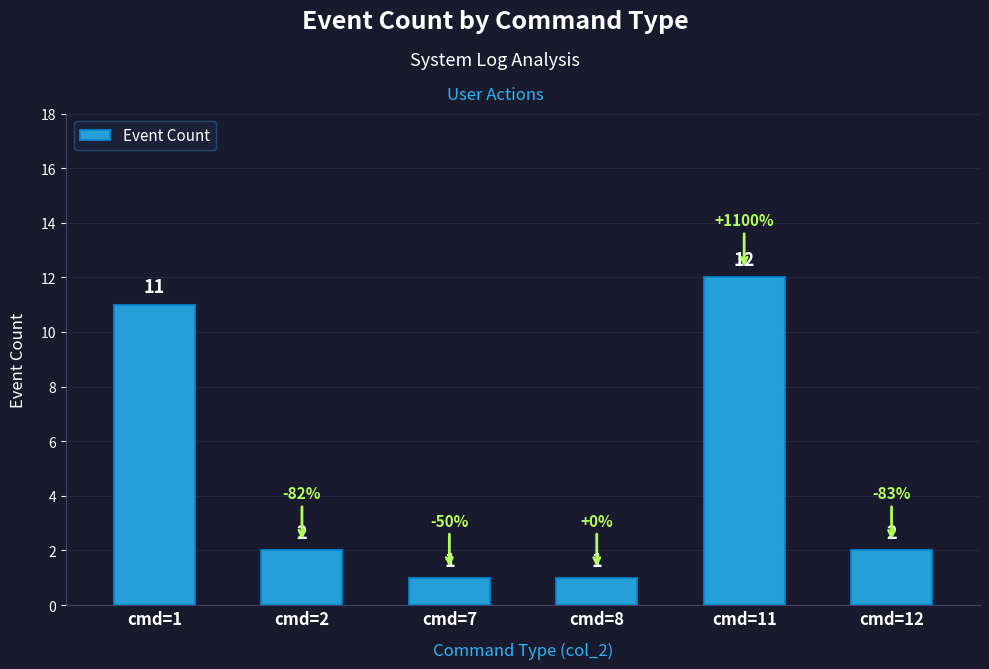

What is the difference between the maximum and minimum values?

11